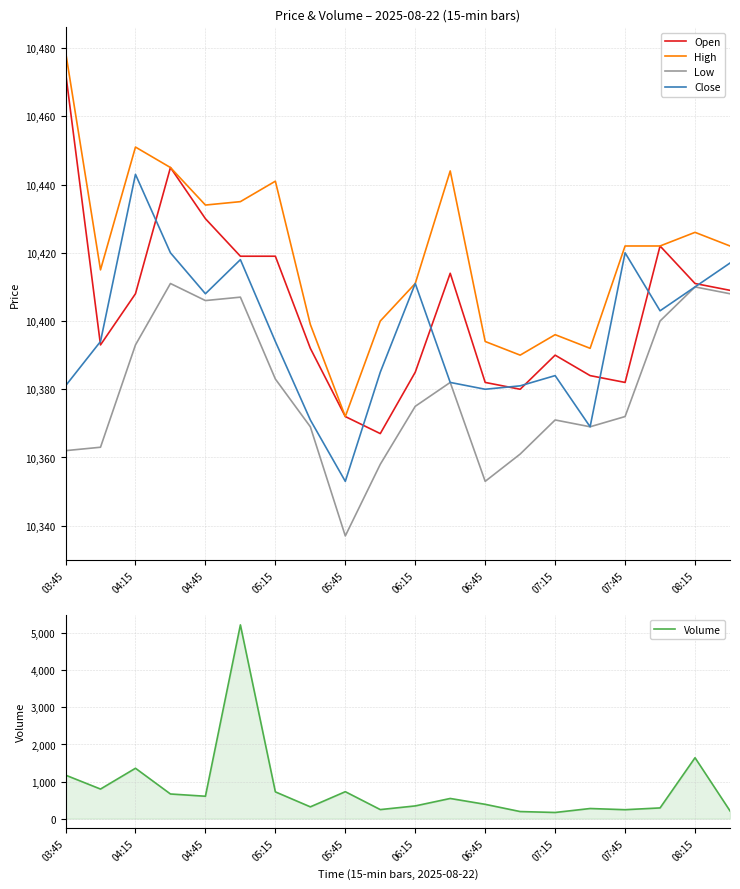

How many lines are shown in the chart?

5